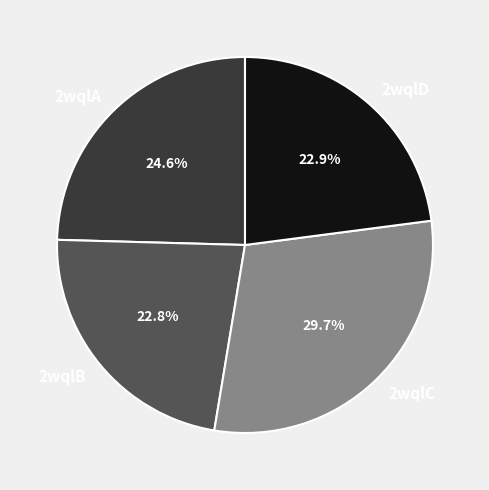

Which category has the biggest portion of the pie?

2wqlC